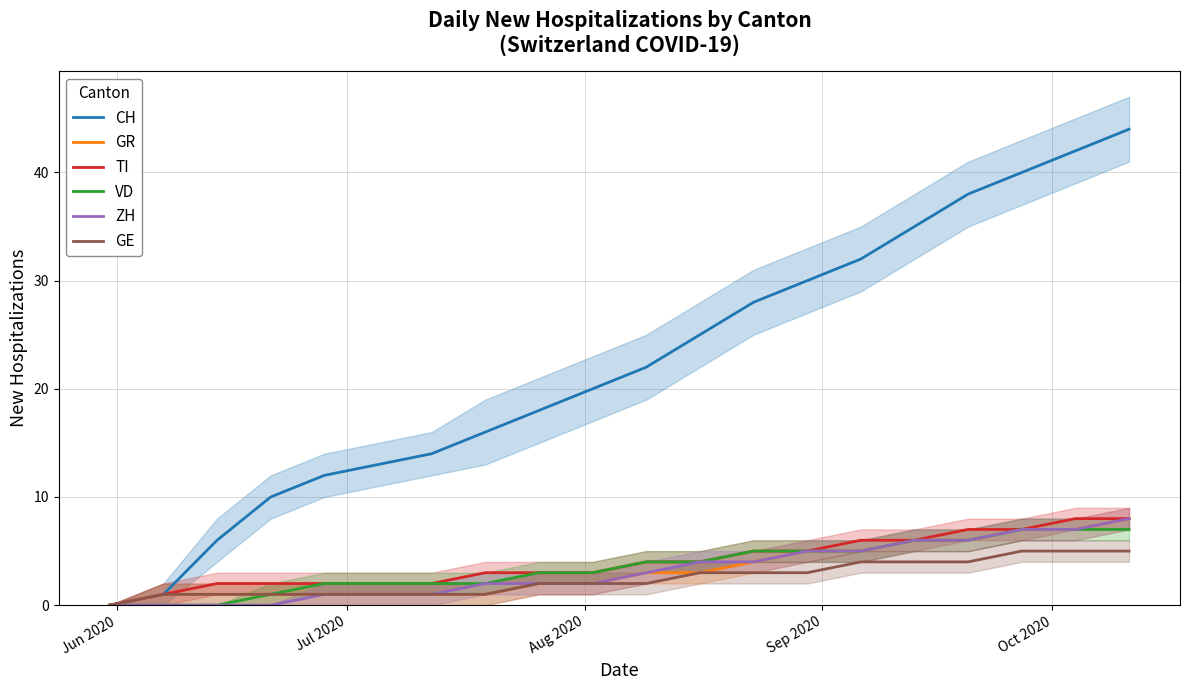

Count the number of categories in the chart.

20